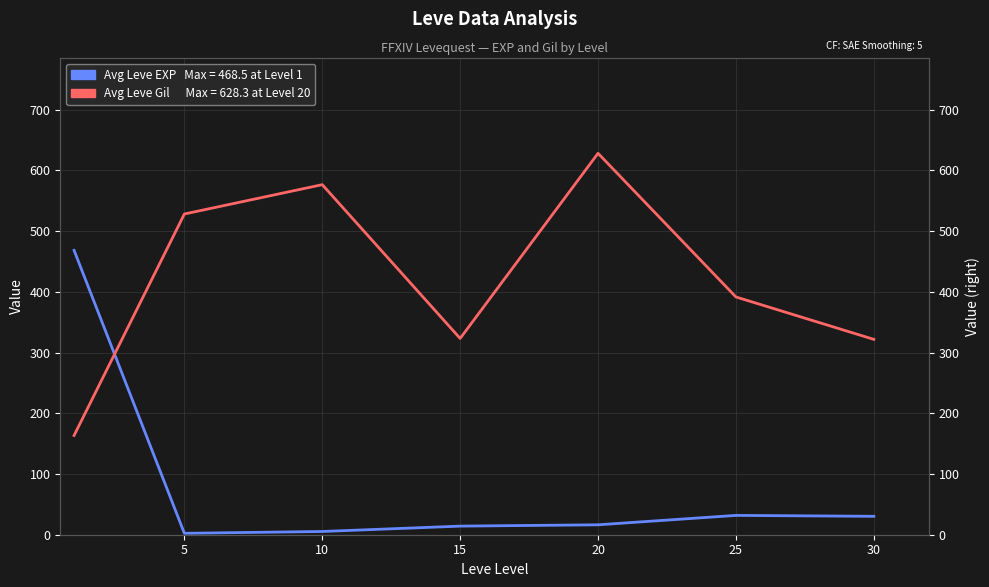

What are all the series names shown in the legend?

Avg Leve EXP, Avg Leve Gil